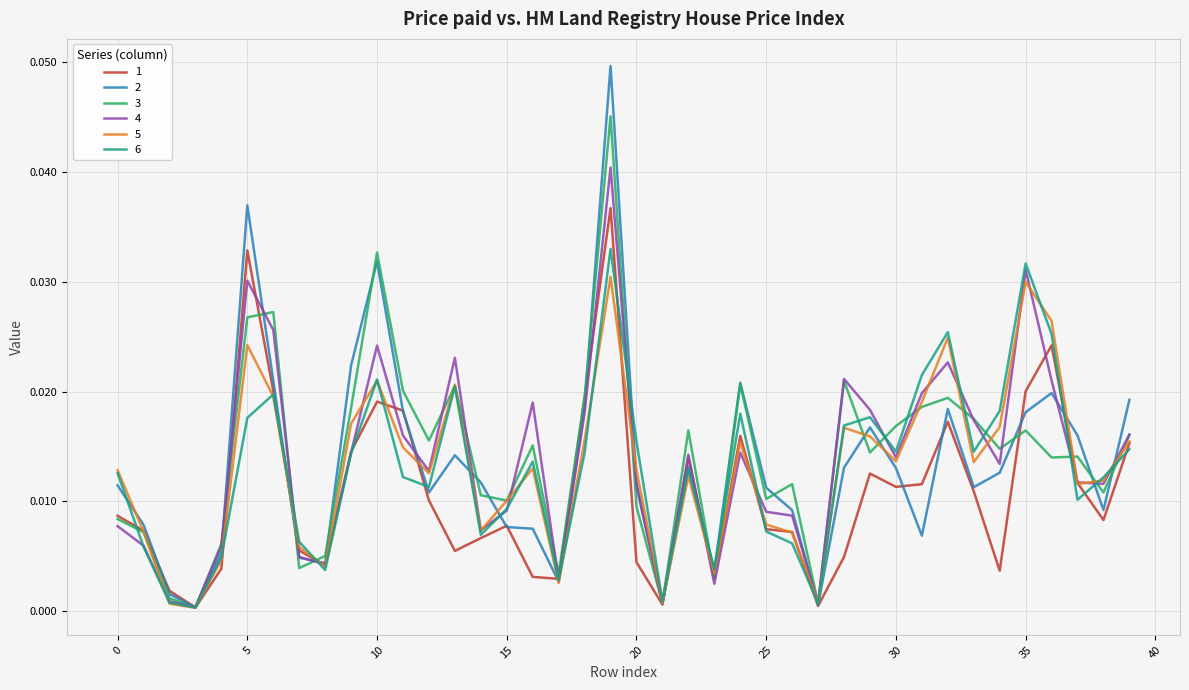

In 4, how many points are lower than both neighbors (excluding endpoints)?

11